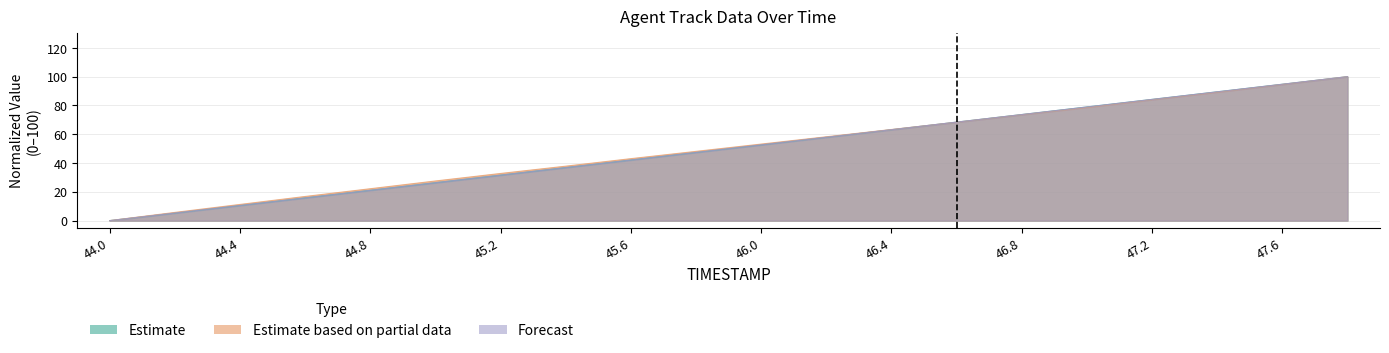

What are all the series names shown in the legend?

Estimate (X), Estimate based on partial data (Y), Forecast (TIMESTAMP)